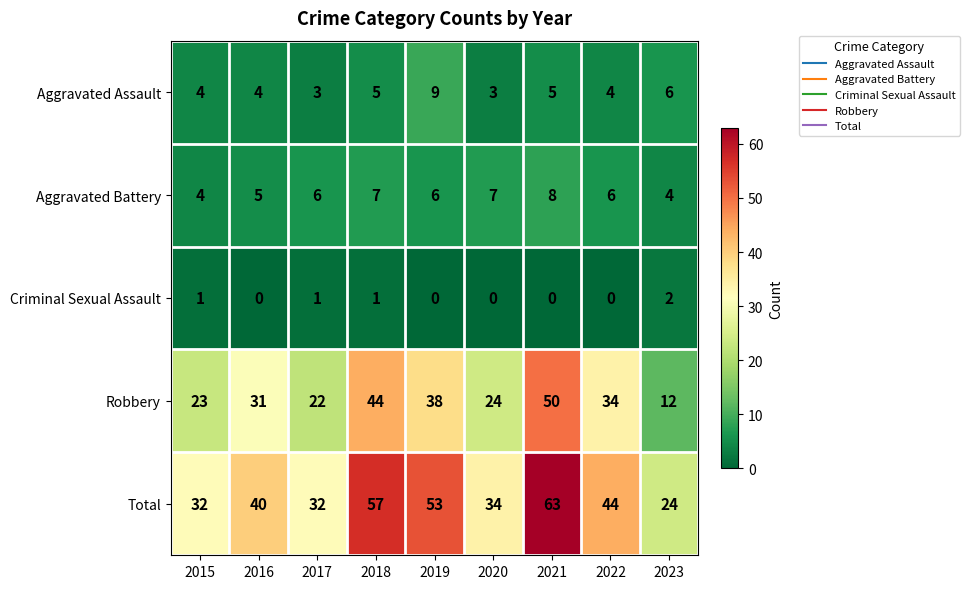

What is the sum of all Criminal Sexual Assault values?

5